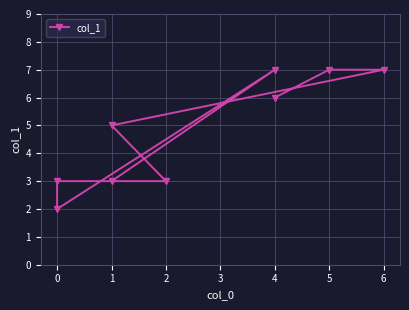

Reading right to left, extract all data points from this chart.

6	7	7	5	3	3	2	7	3